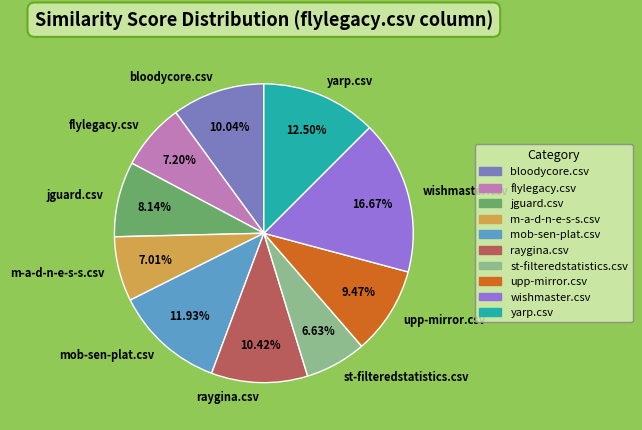

To the nearest percent, what portion does flylegacy.csv represent?

7%